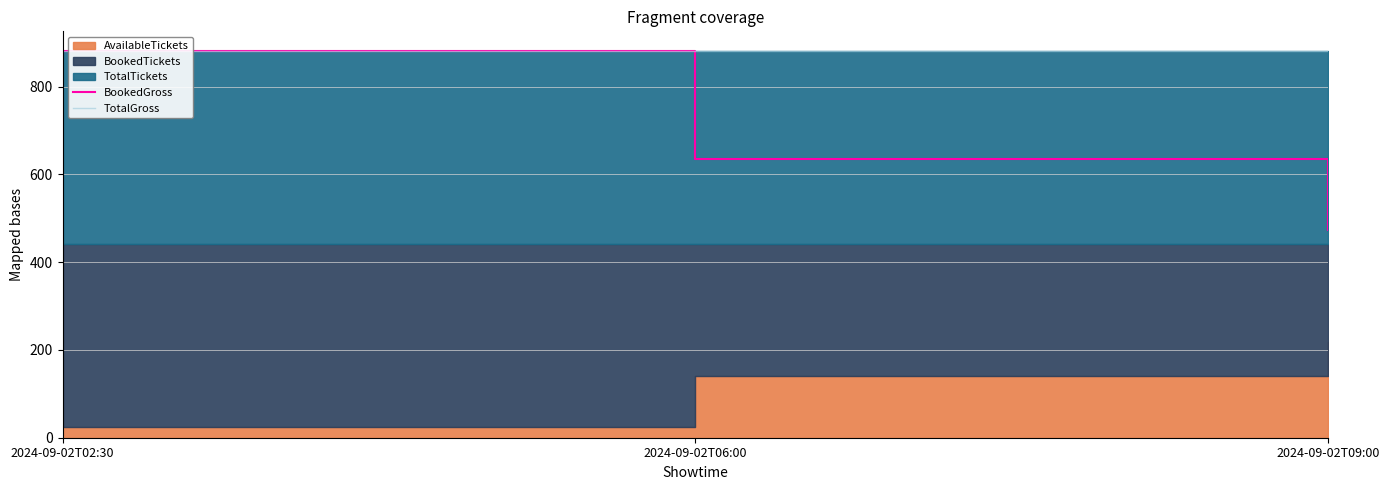

List the labels in order of TotalGross value, largest first.

2024-09-02T02:30, 2024-09-02T06:00, 2024-09-02T09:00